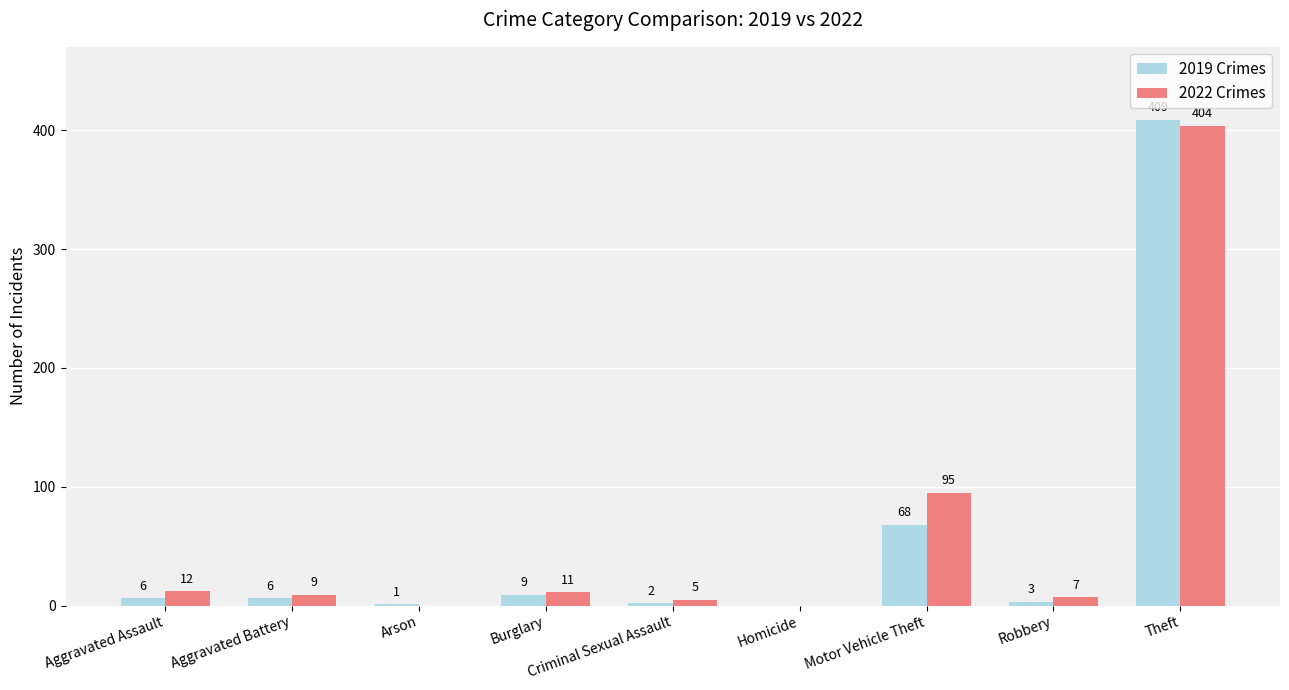

What is the spread (max minus min) of values at Arson?

1